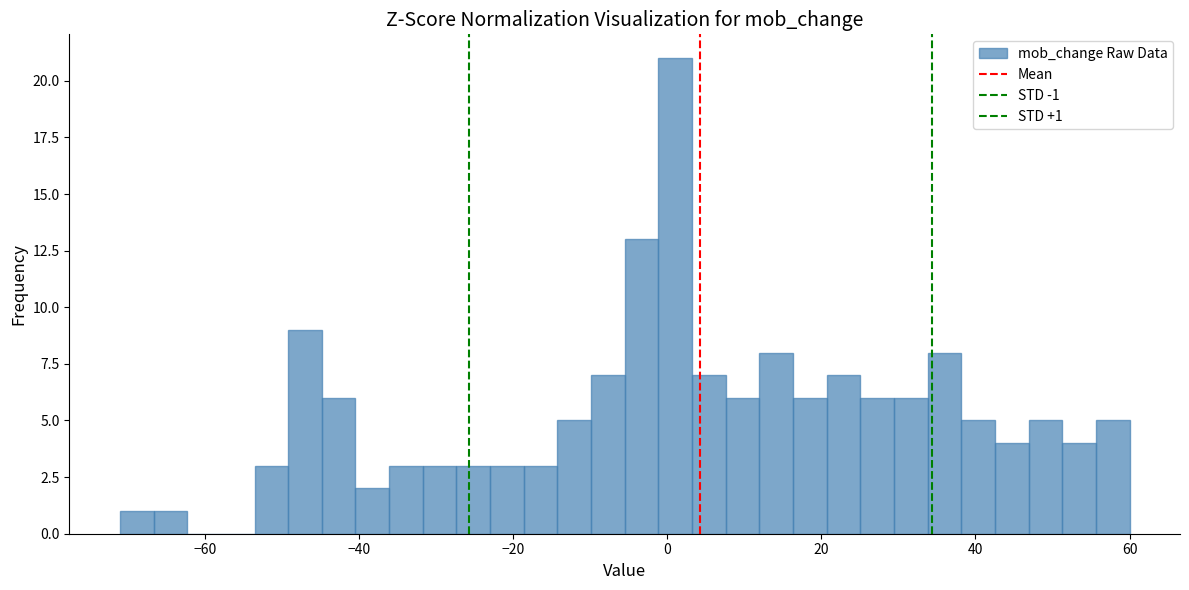

Read against the x-axis, roughly where is the centre of the tallest bar?

2